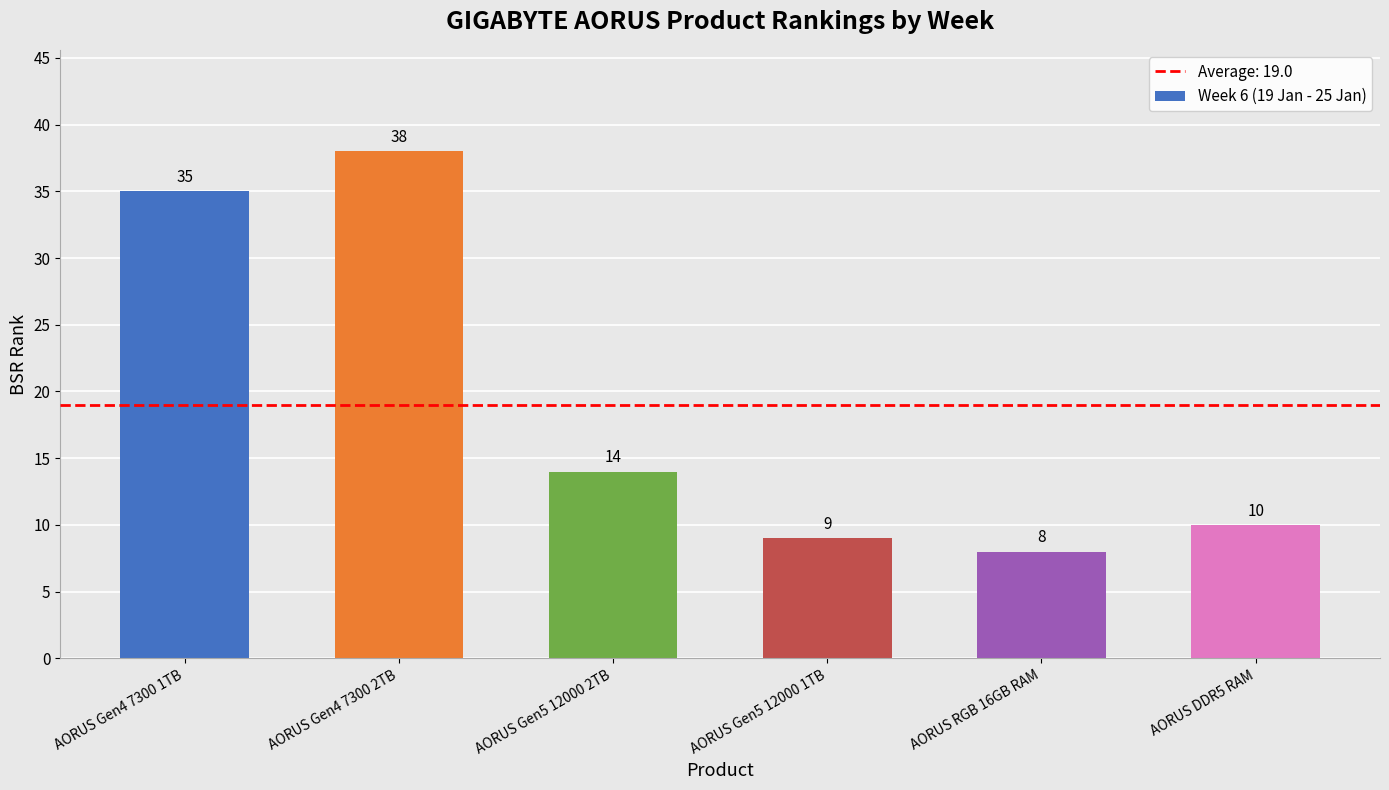

Between AORUS Gen5 12000 1TB and AORUS RGB 16GB RAM, which is larger?

AORUS Gen5 12000 1TB